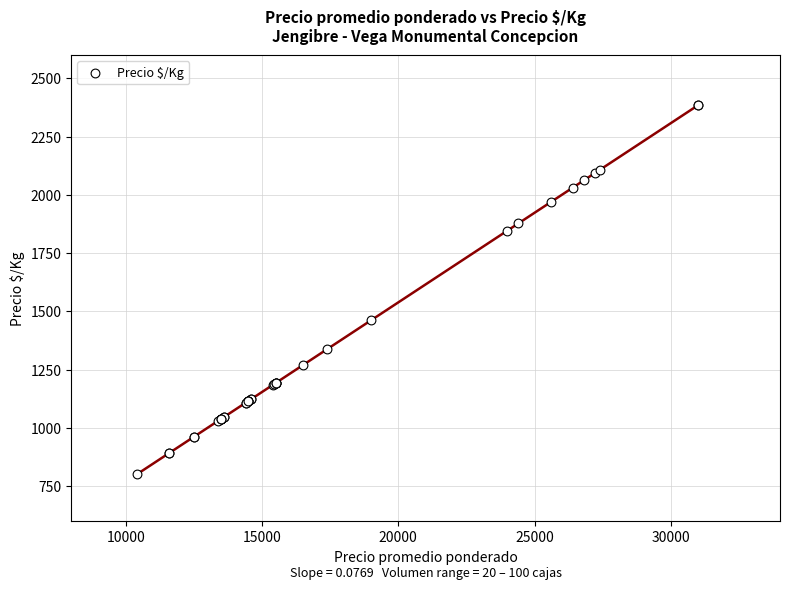

What Y value in the scatter plot is closest to 1592?

1462